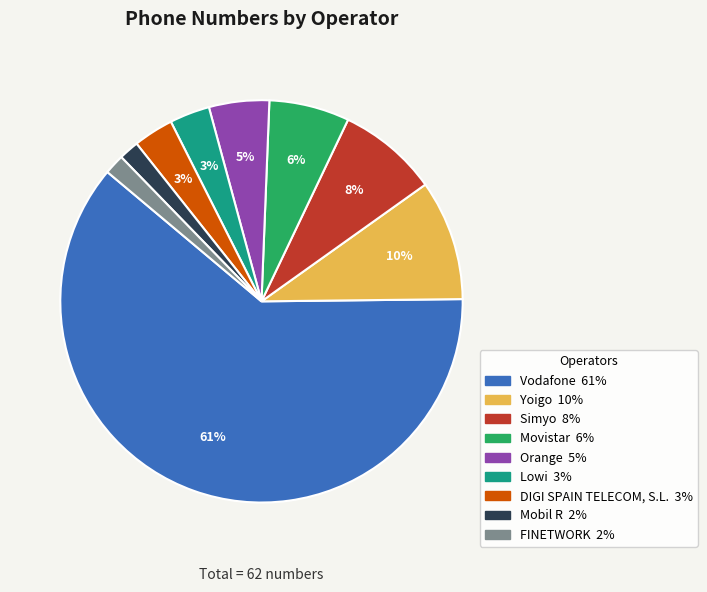

To the nearest percent, what is the difference between the DIGI SPAIN TELECOM, S.L. and Orange slice percentages?

2%